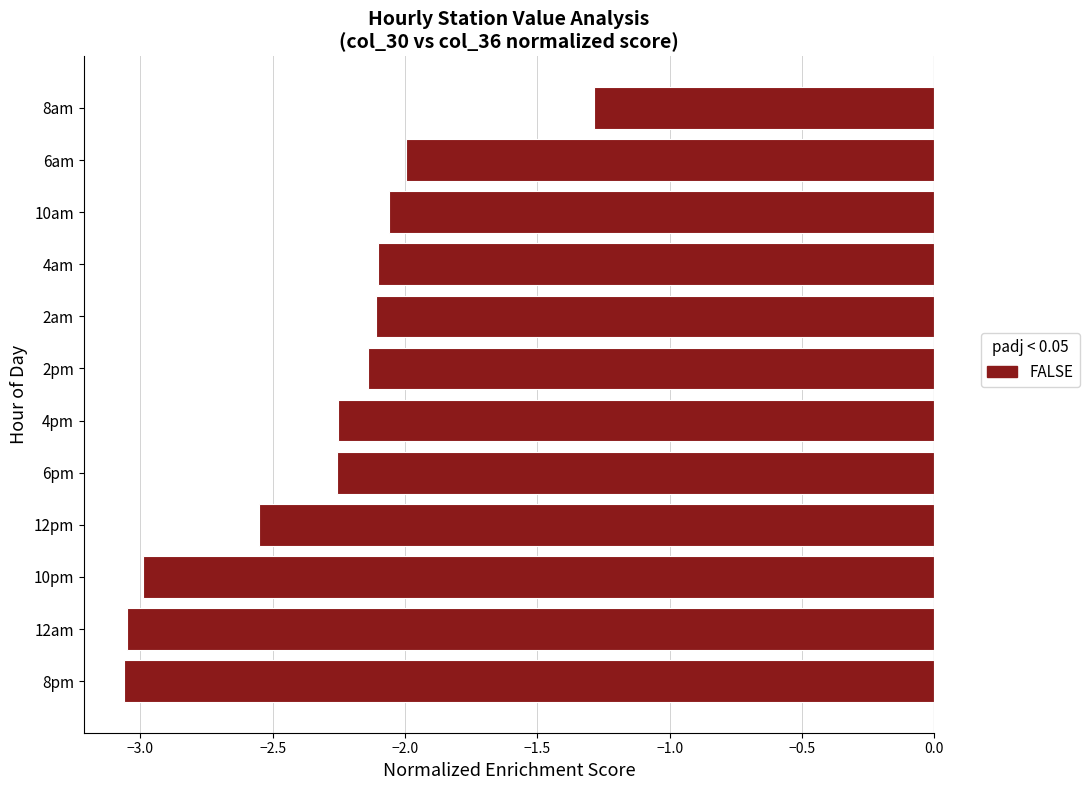

What is the difference between the maximum and minimum values?

1.8